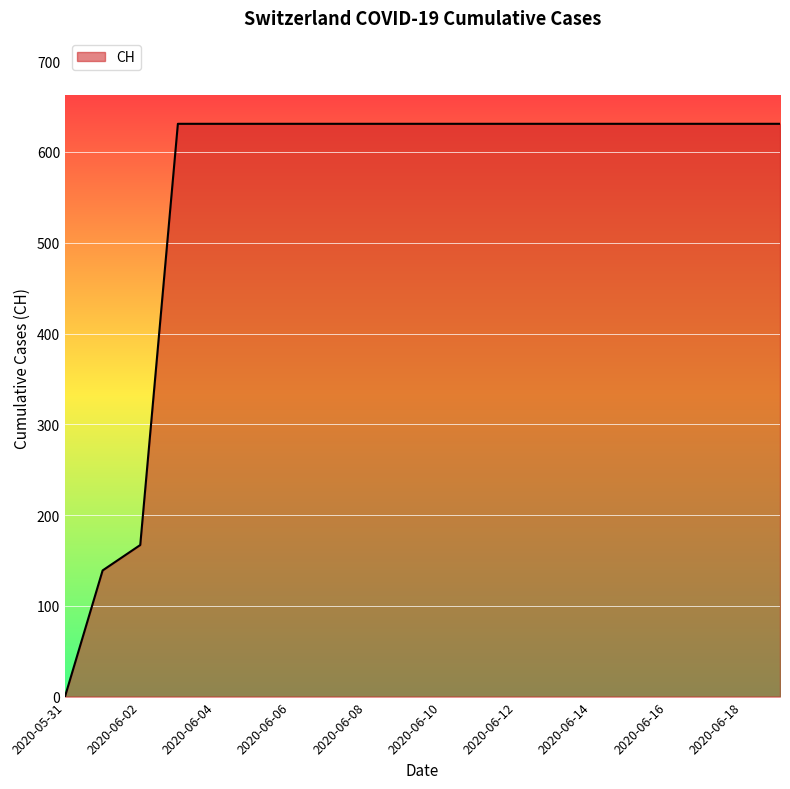

Does the chart display data point markers on the line(s)?

No